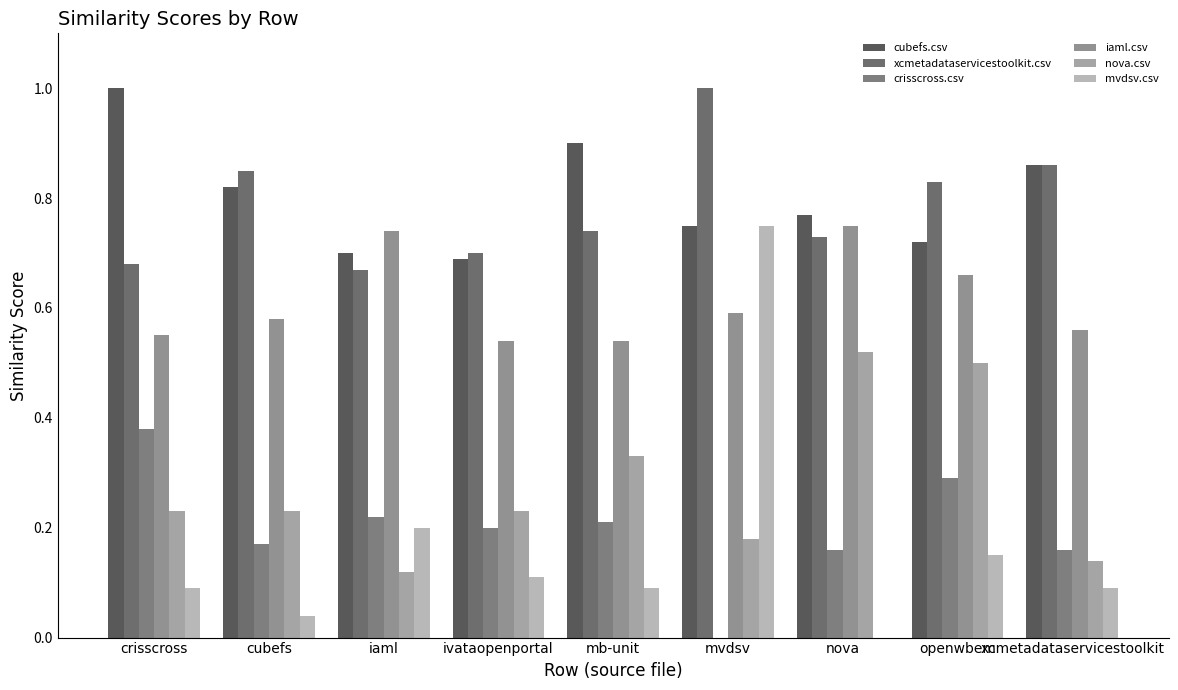

Read the iaml.csv value at xcmetadataservicestoolkit.

0.6